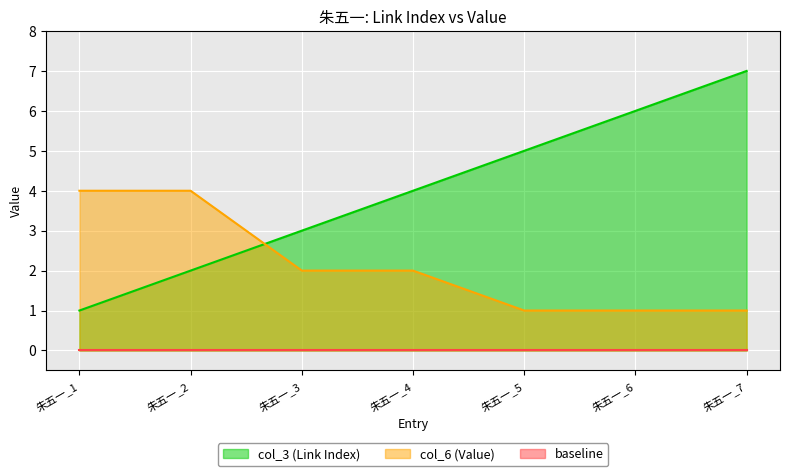

How many values in the col_3 series exceed 4?

3